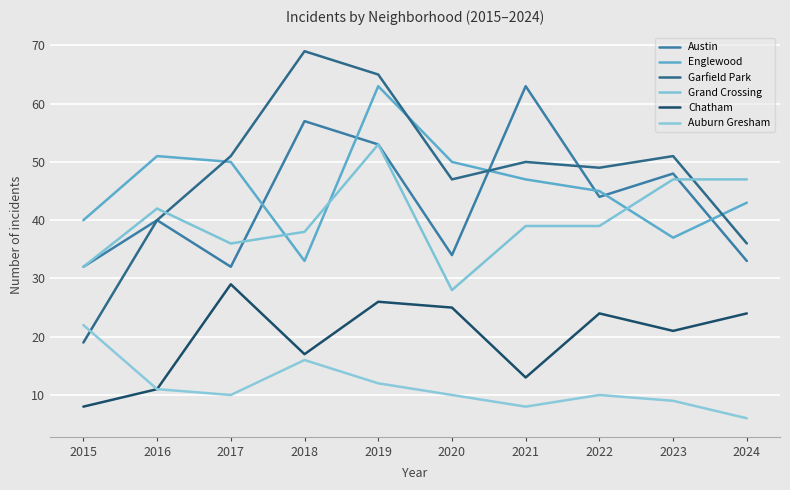

At which label does Austin first exceed 44?

2018